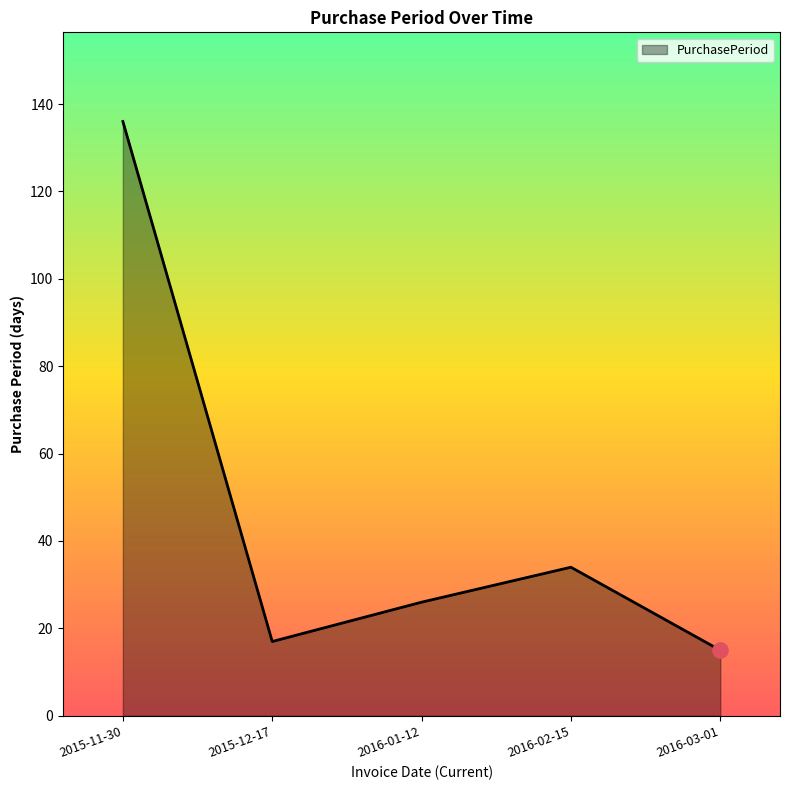

What is the change in value from 2015-11-30 to 2016-03-01?

-121